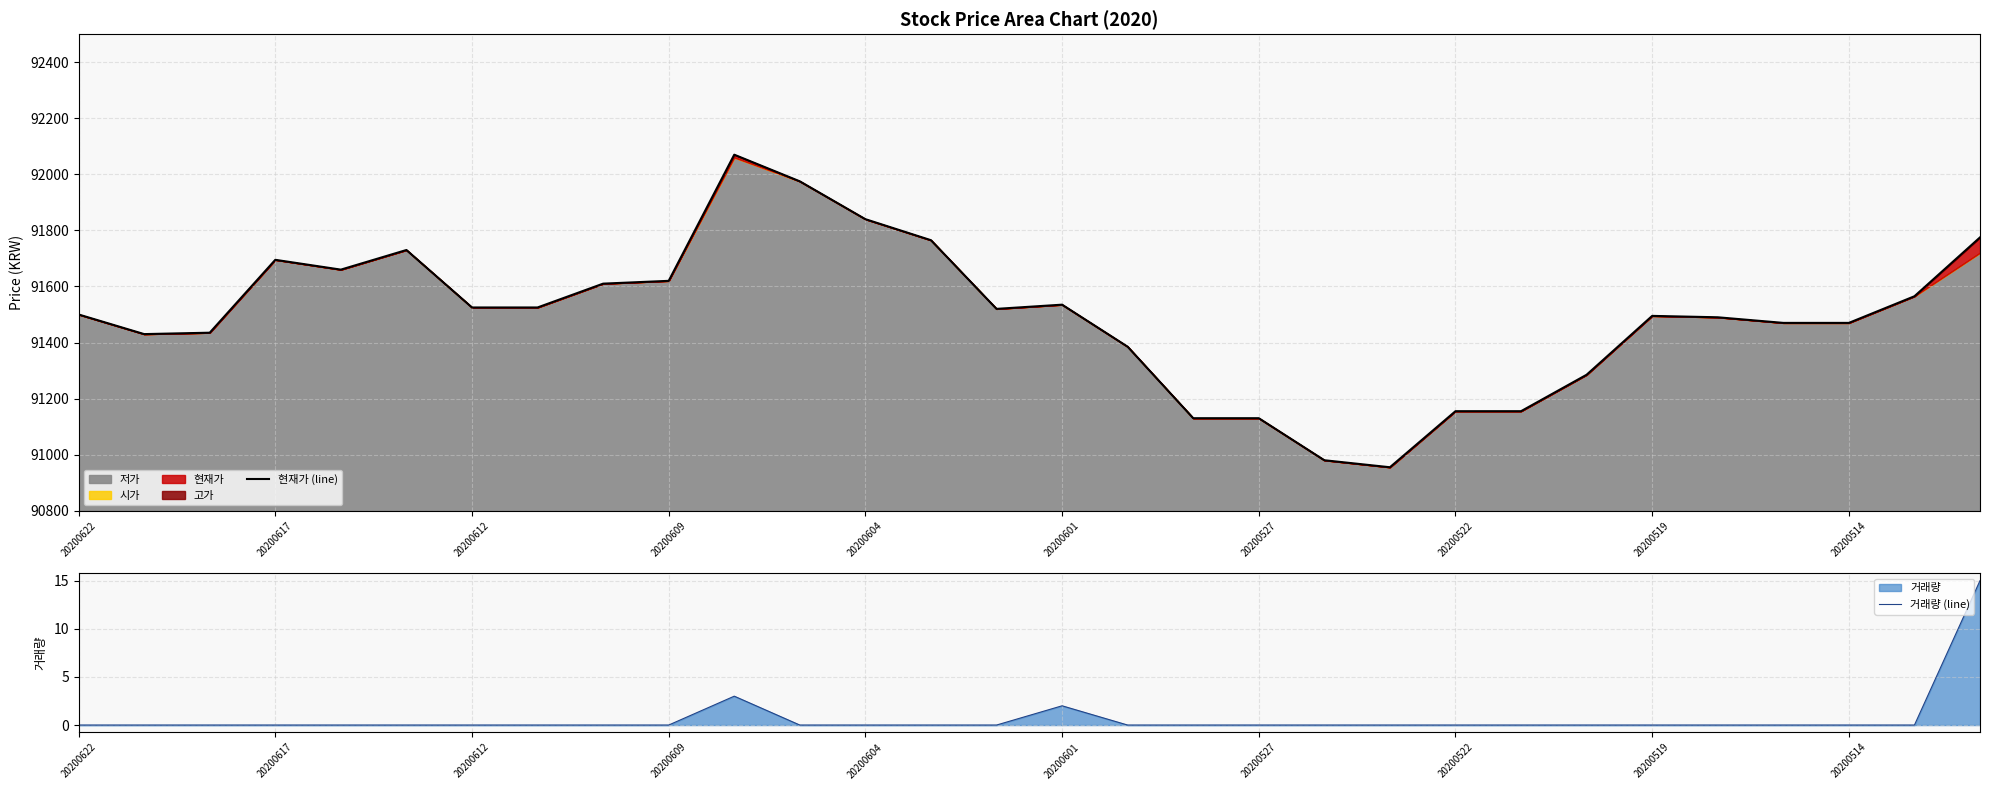

What is the difference between the maximum and minimum values in the 현재가 (line) series?

1115